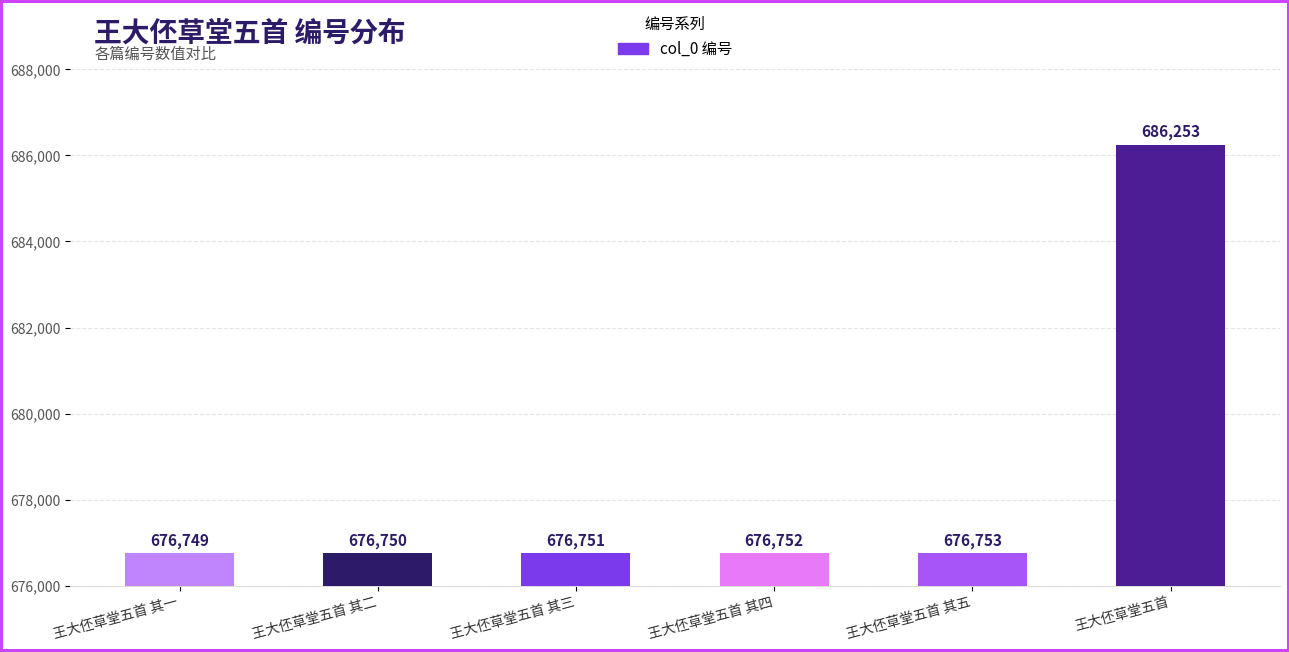

Which has a higher value, 王大伾草堂五首 其一 or 王大伾草堂五首?

王大伾草堂五首